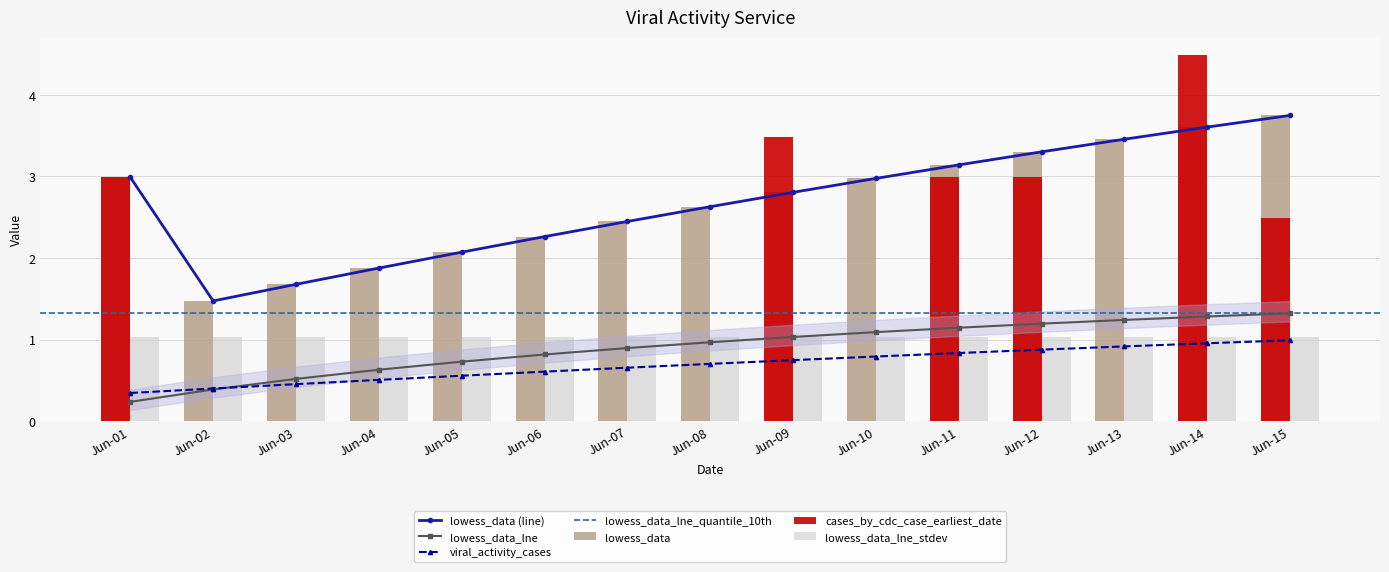

Which series has the widest spread of values?

cases_by_cdc_case_earliest_date